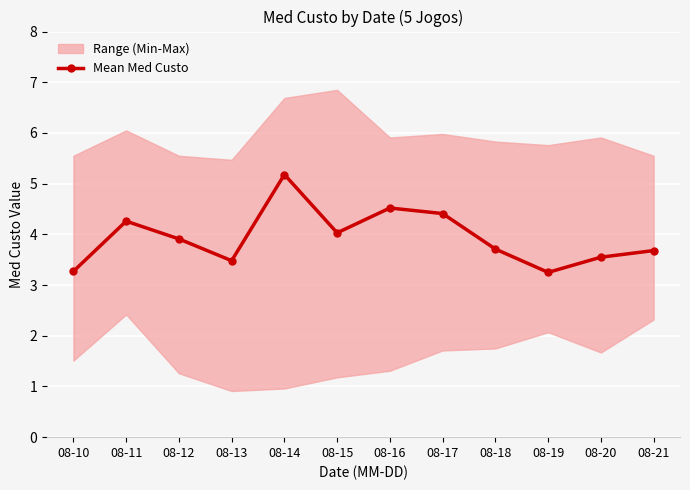

True or false: the data shows 5.6 at 08-21.

False